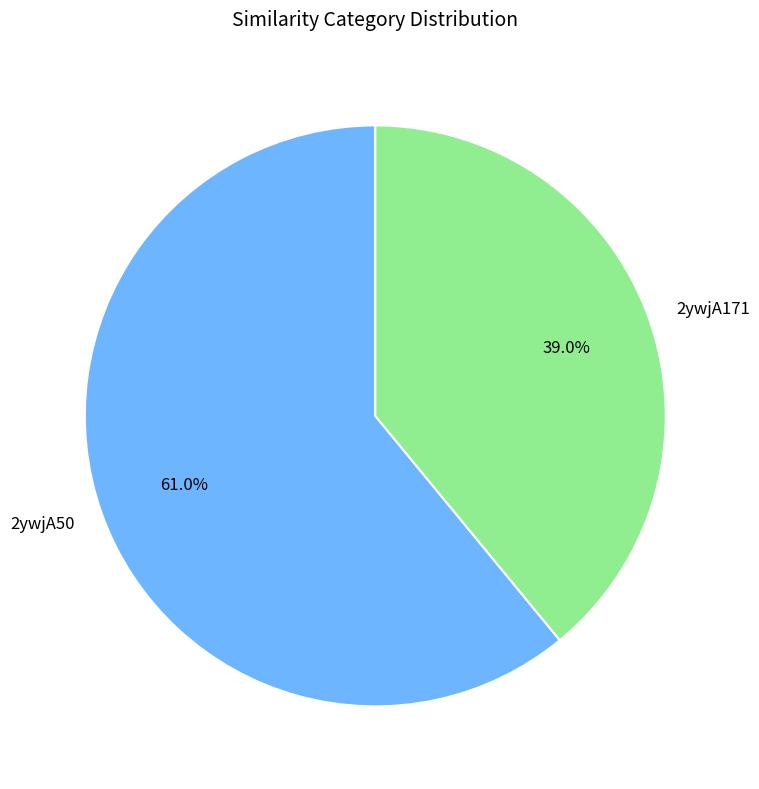

What percentage is the 2ywjA50 slice, to the nearest percent?

61%